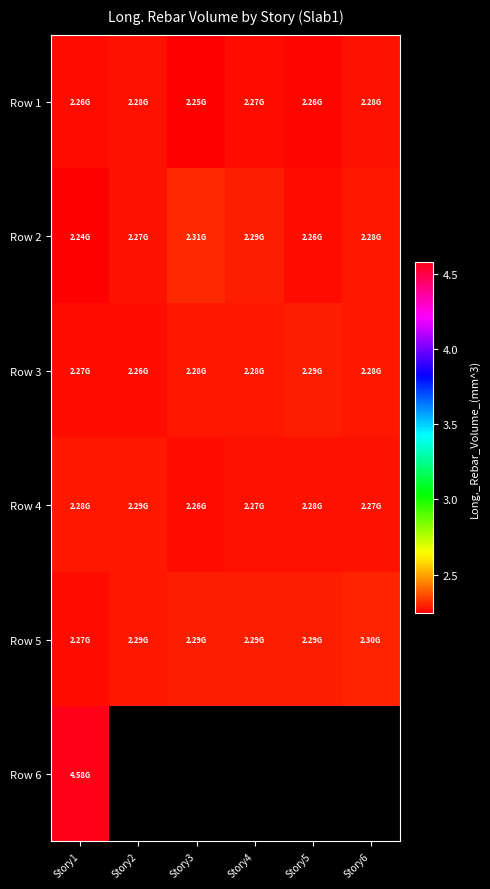

What is the sum of all Row 5 values?

13737123649.5